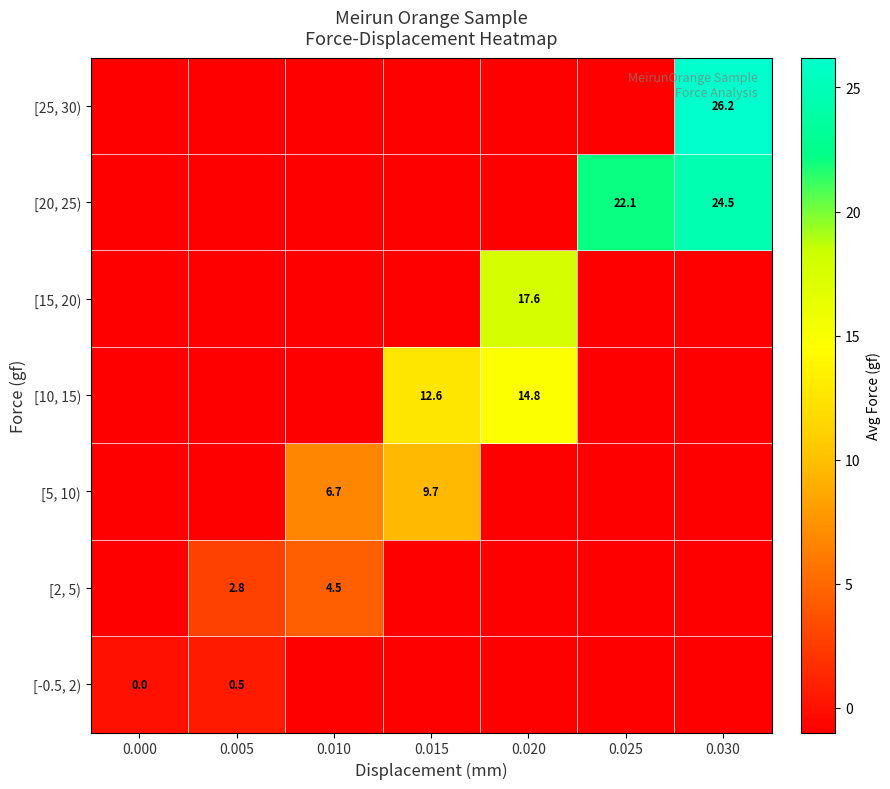

How many distinct data groups are displayed?

7